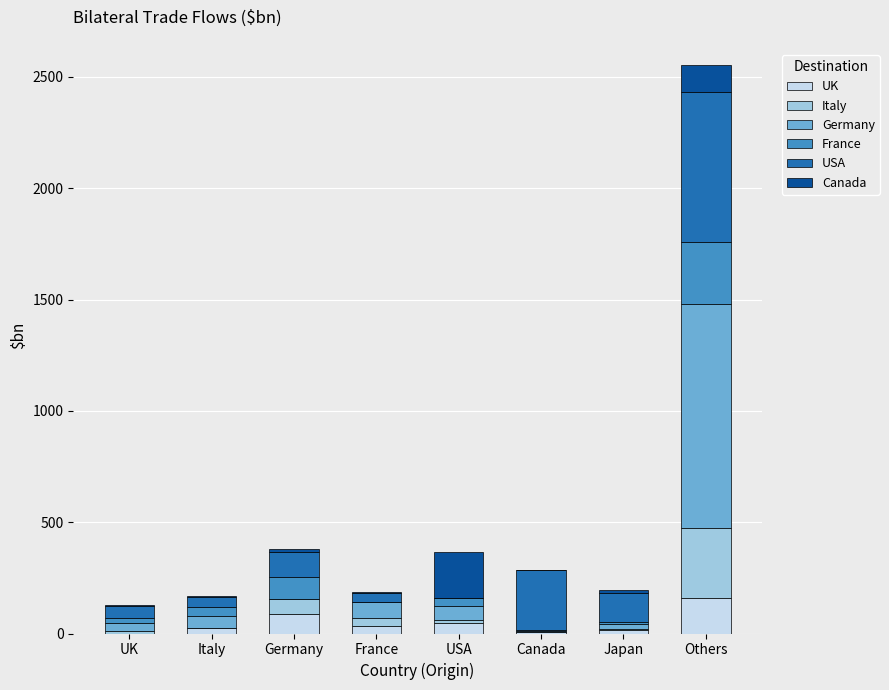

At which category is the sum across all series the highest?

Others